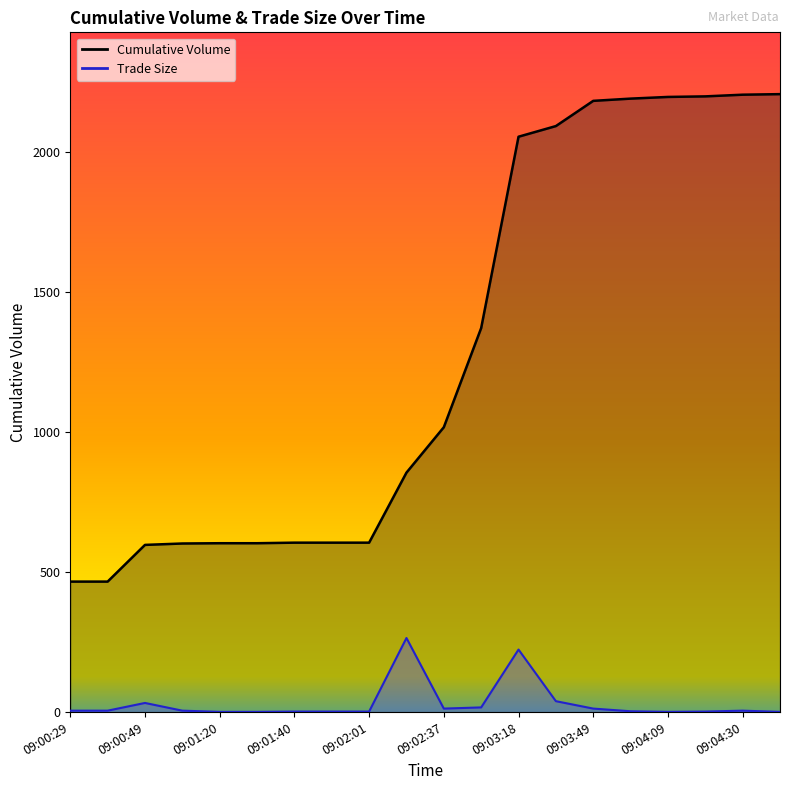

What position from the right is 09:01:30?

15